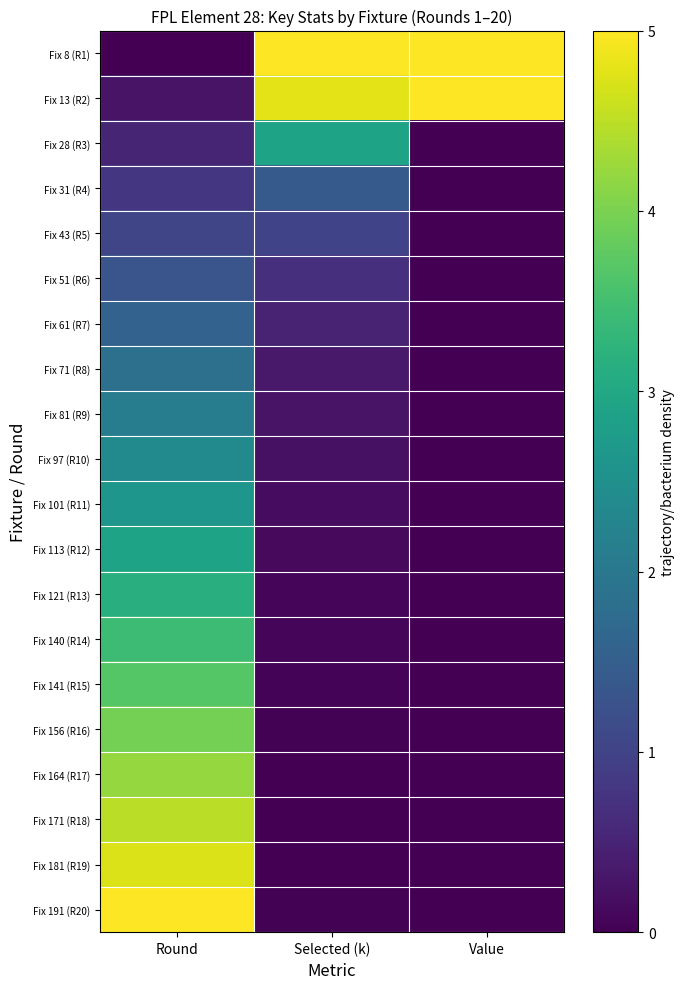

What is the spread (max minus min) of values at Value?

5.0